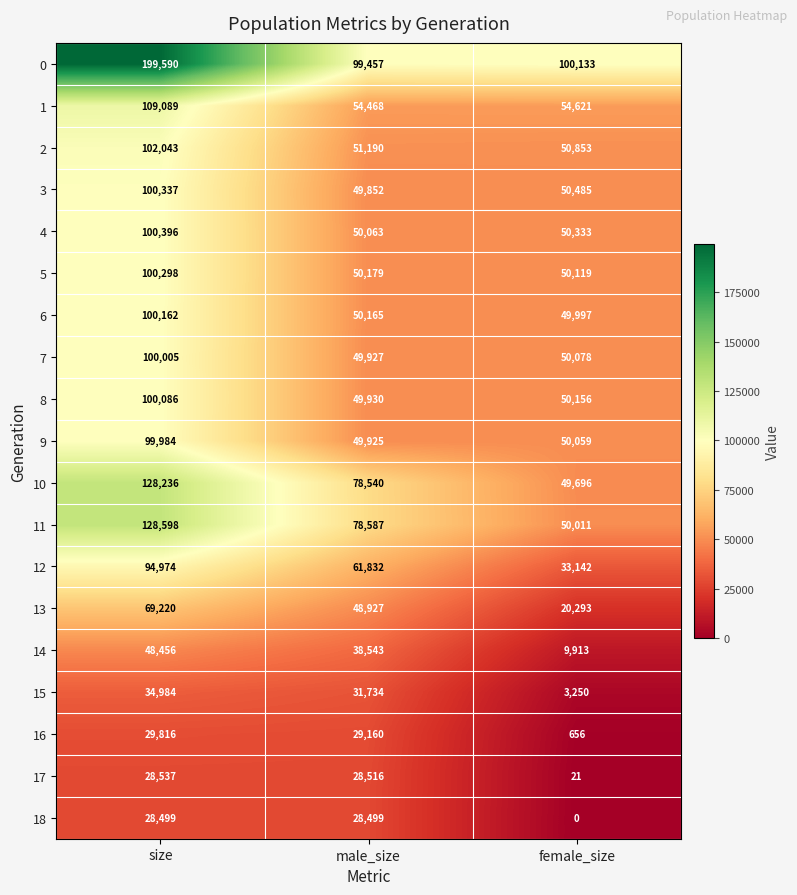

At which category is the sum across all series the highest?

size